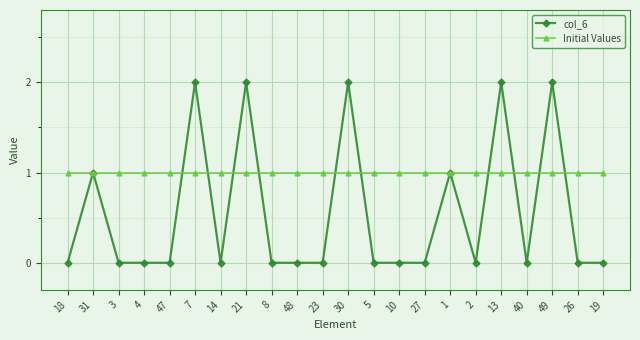

Which series has the largest total across all categories?

Initial Values